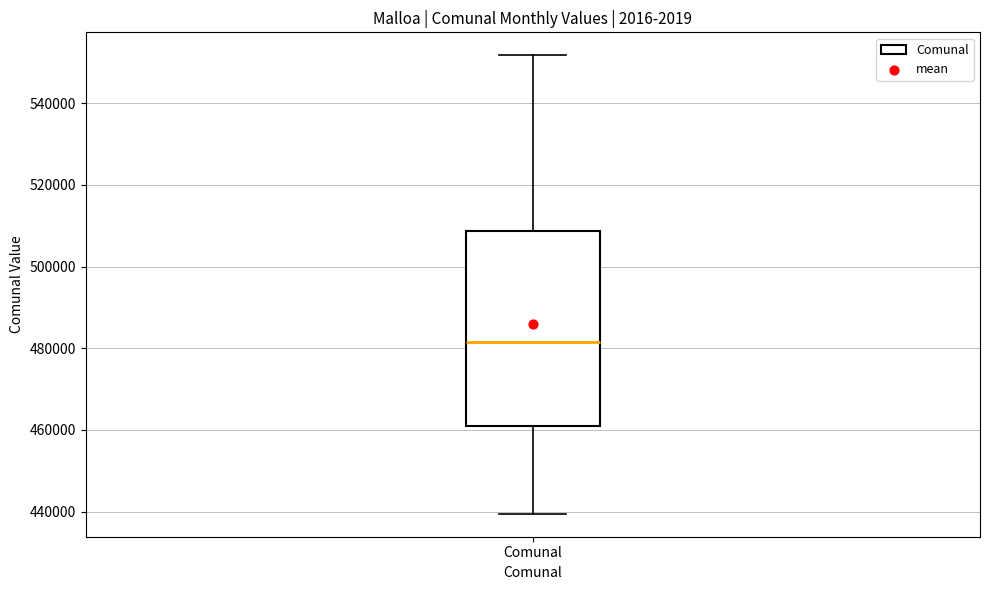

Read this box plot against the y-axis: the position of the median line, the range covered by the box, and the ends of both whiskers. The values are not printed on the chart, so give them approximately, as read against the axis.

median 482000, box 460000 to 508000, whiskers 440000 to 552000